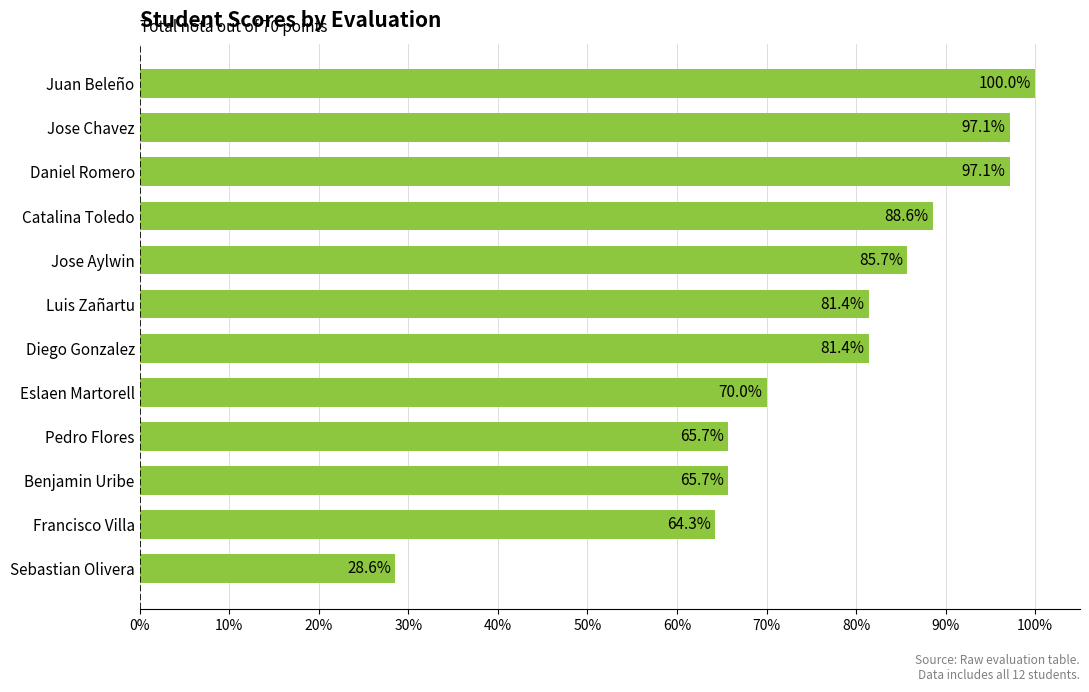

What value does the data have at Luis Zañartu?

81.4